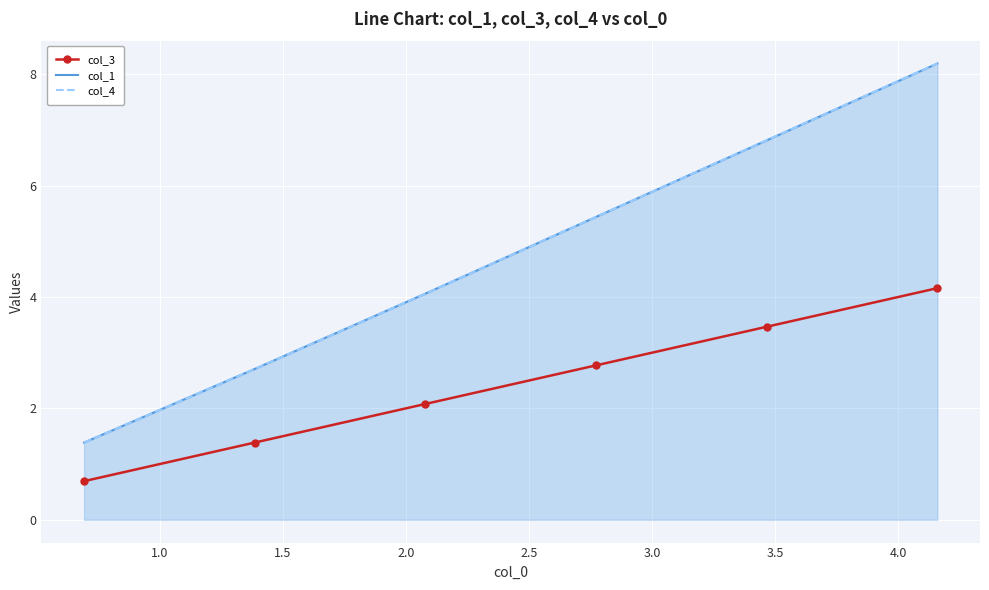

How many lines are shown in the chart?

3